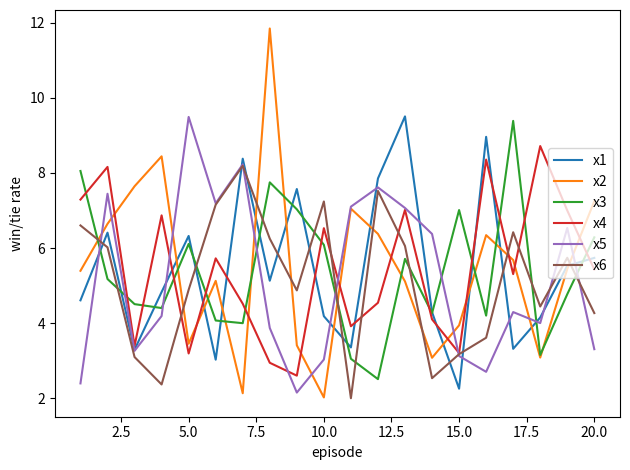

Which series has the largest range (max minus min)?

x2